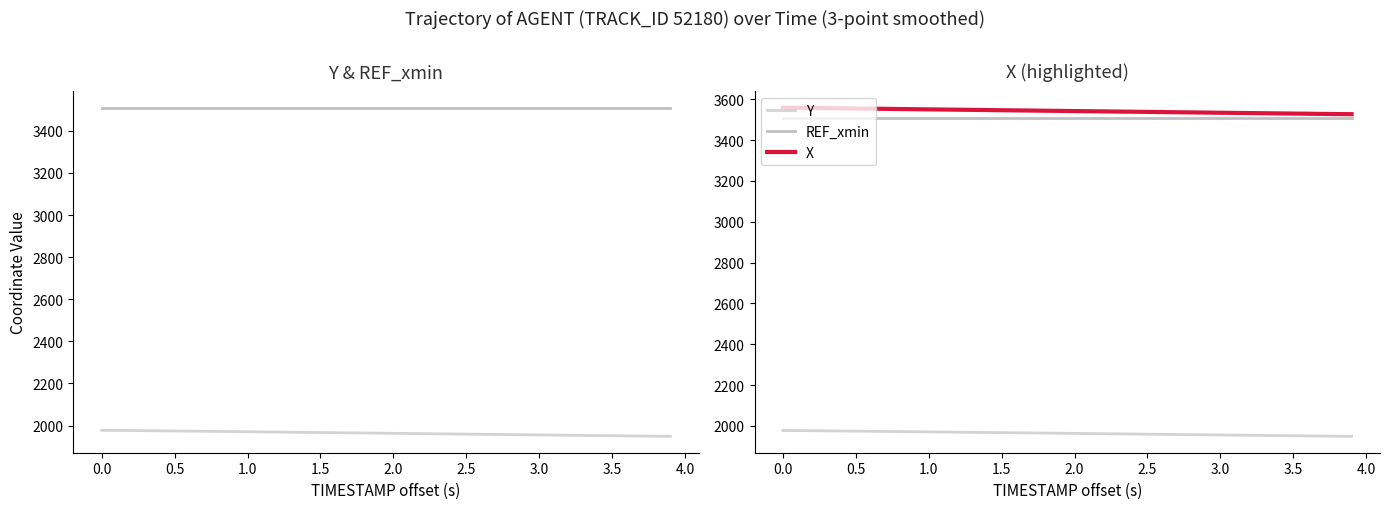

True or false: REF_xmin has a value of 1782.2 at 3.5.

False